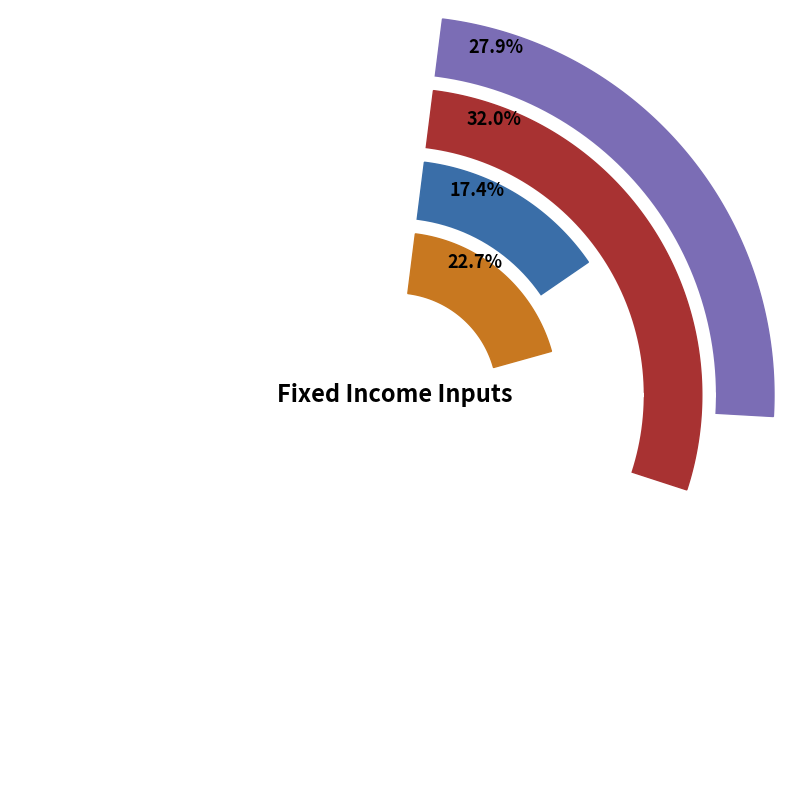

True or false: Long Corporate accounts for 3% of the total.

False